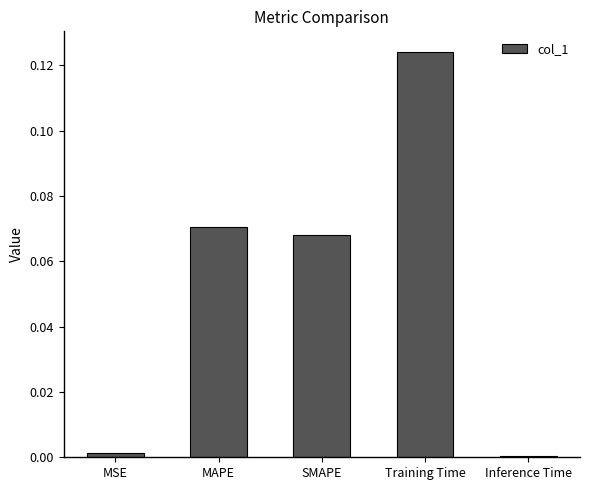

What is the sum of all values?

0.3